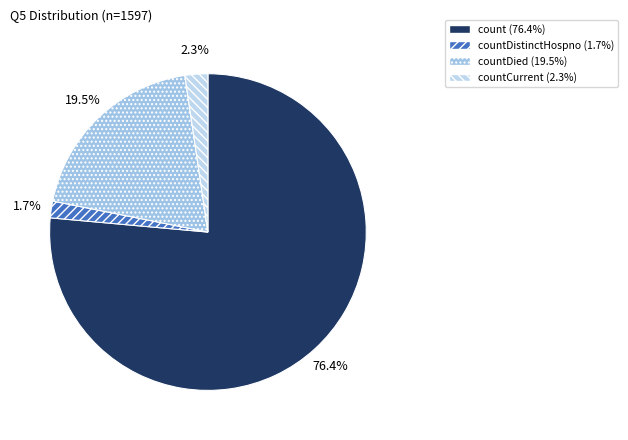

To the nearest percent, what is the difference between the largest and smallest slice percentages?

75%